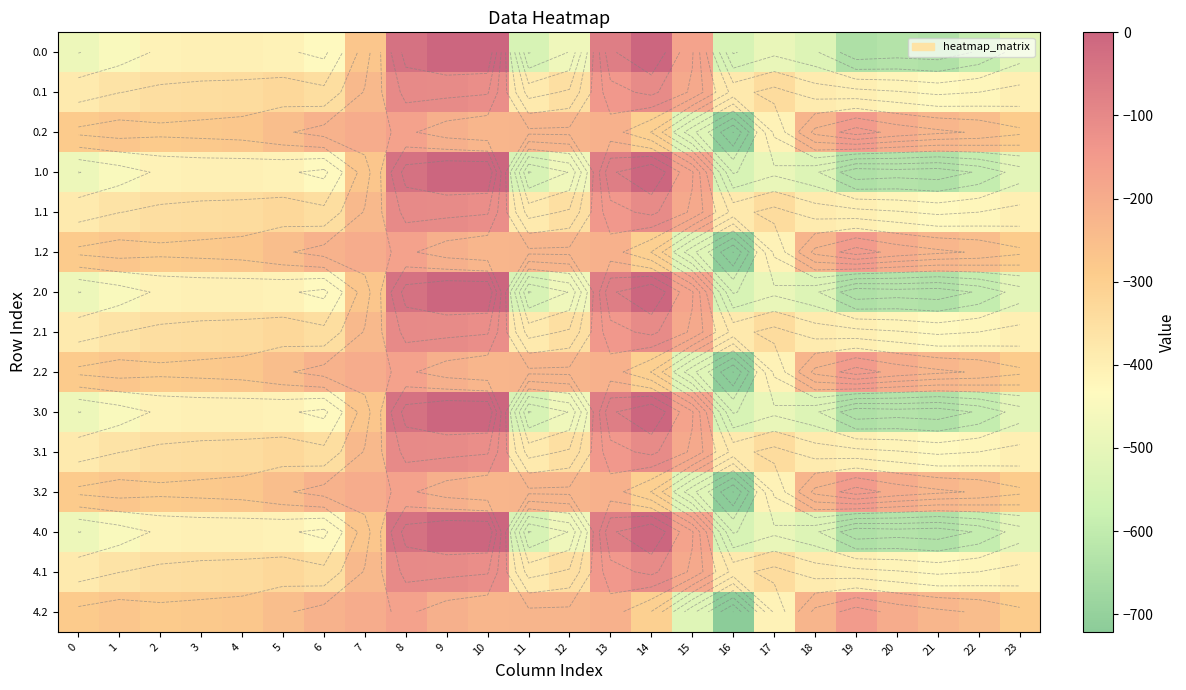

How many series are shown in this chart?

15